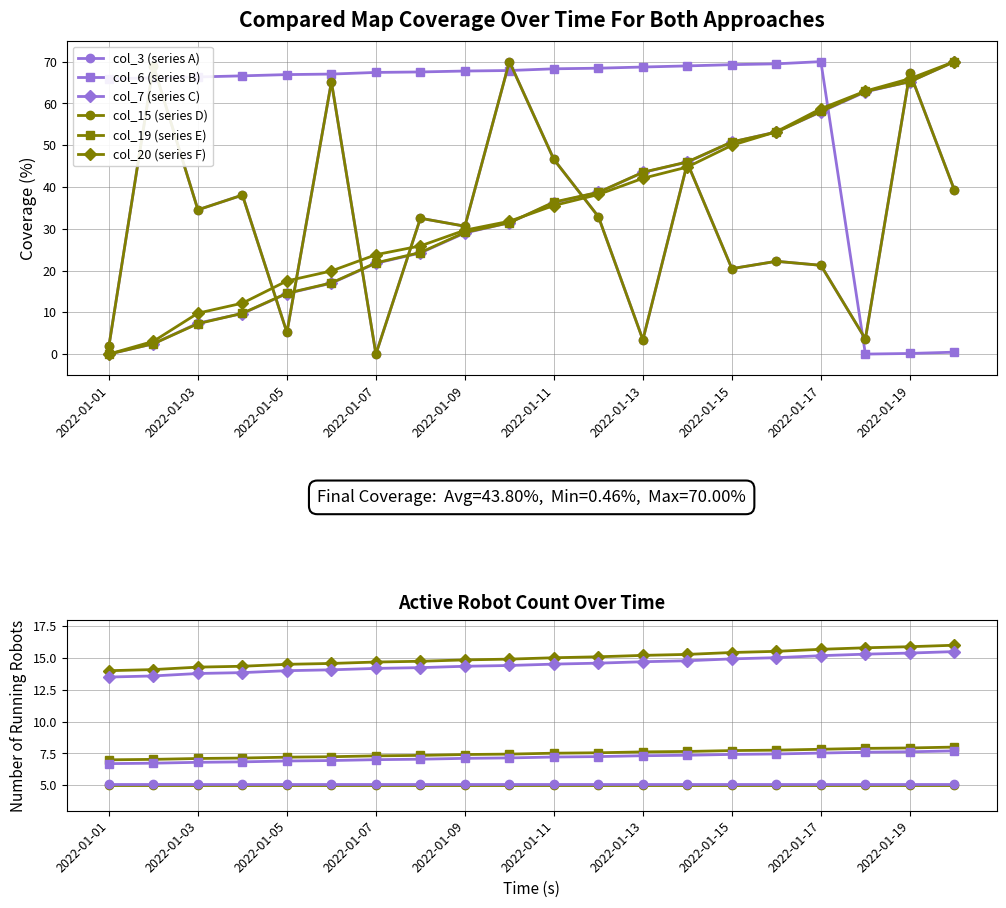

Between 9 and 15, which series saw the biggest shift?

col_3